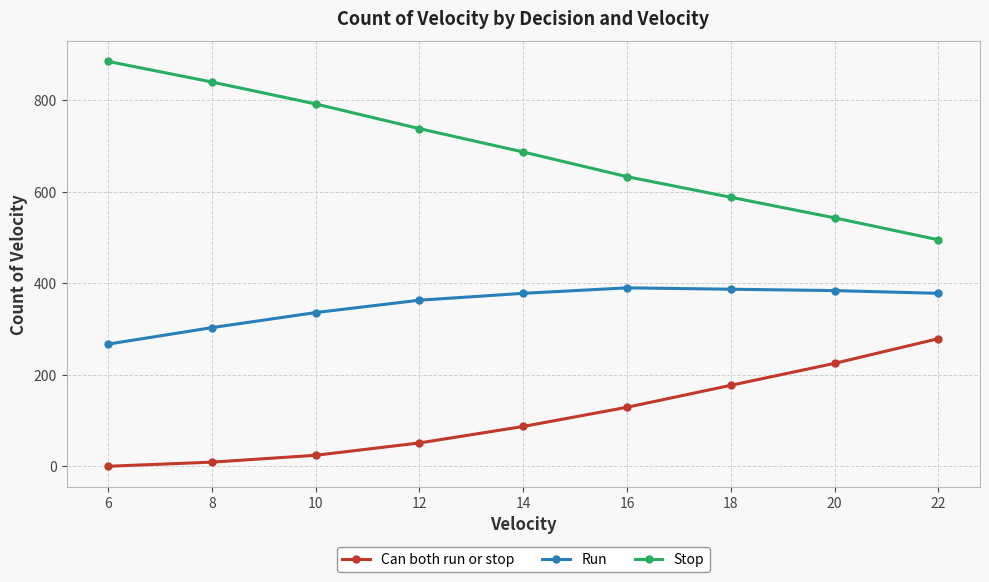

At which label does Stop first exceed 687?

6